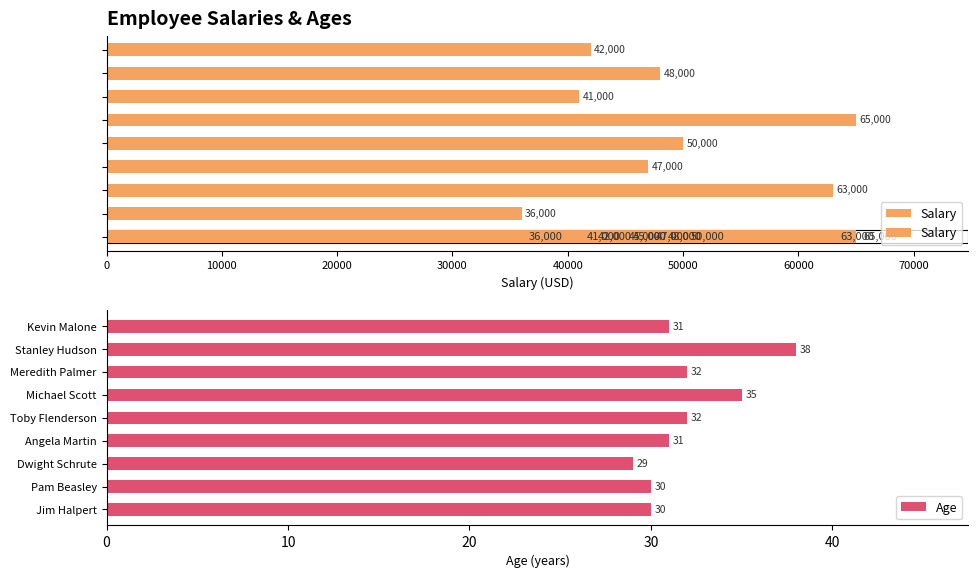

What is the difference between the maximum and minimum values in the Age series?

9